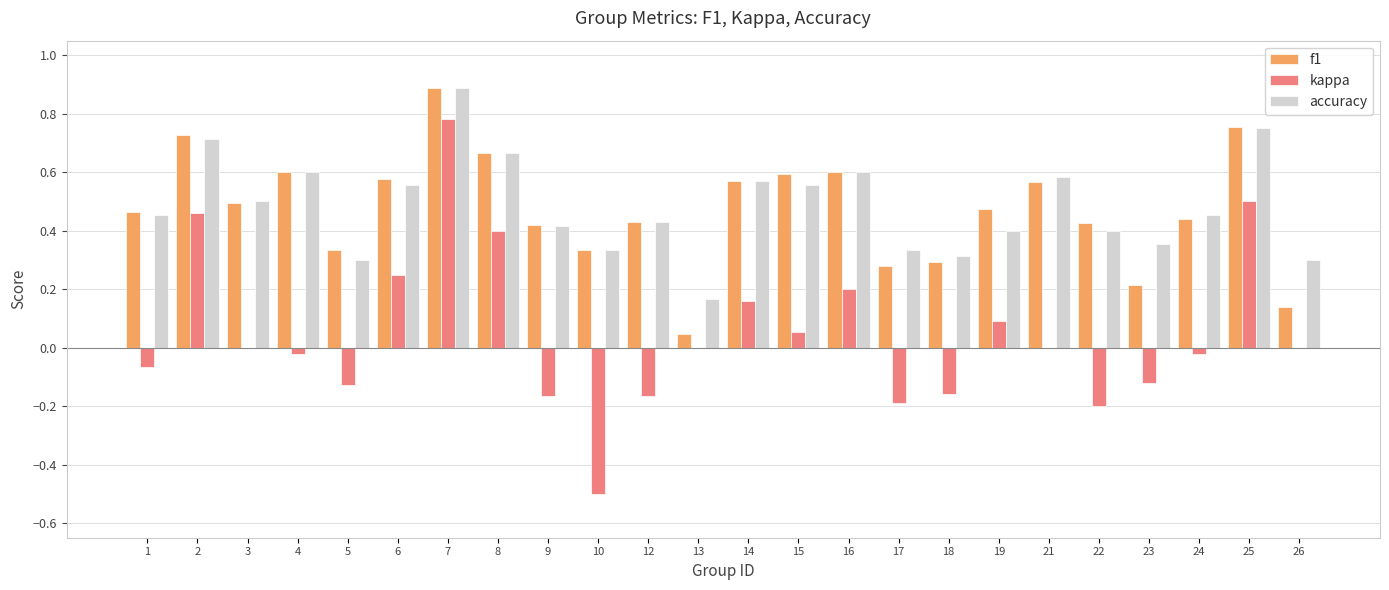

Is it true that f1 equals 0.1 at 26?

True